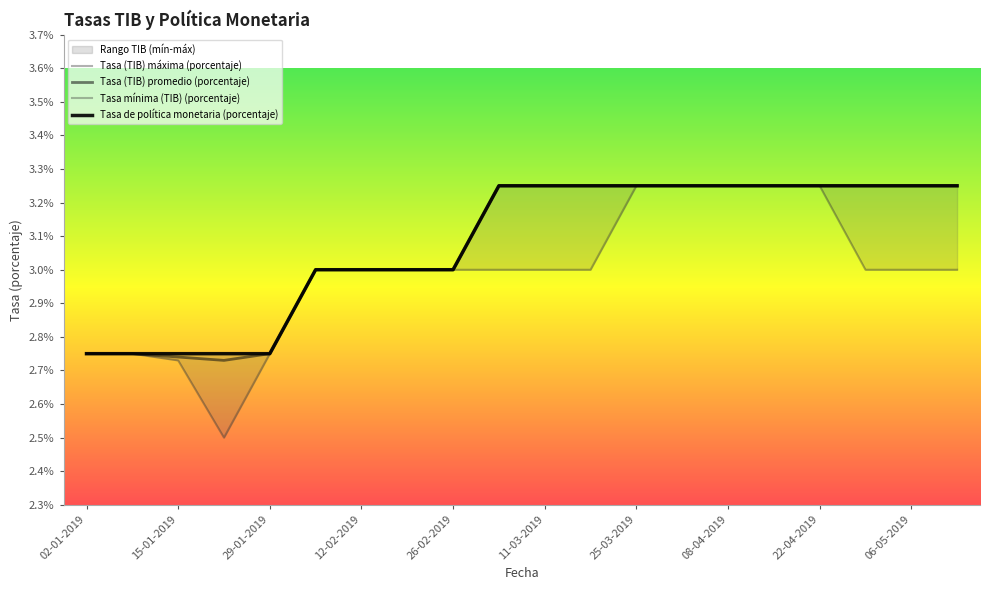

How many lines are shown in the chart?

4